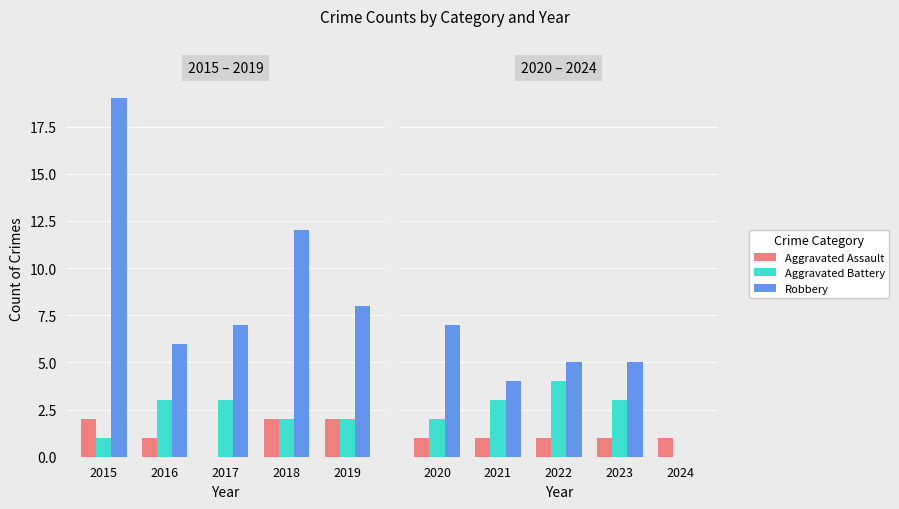

What are all the series names shown in the legend?

Aggravated Assault, Aggravated Battery, Robbery